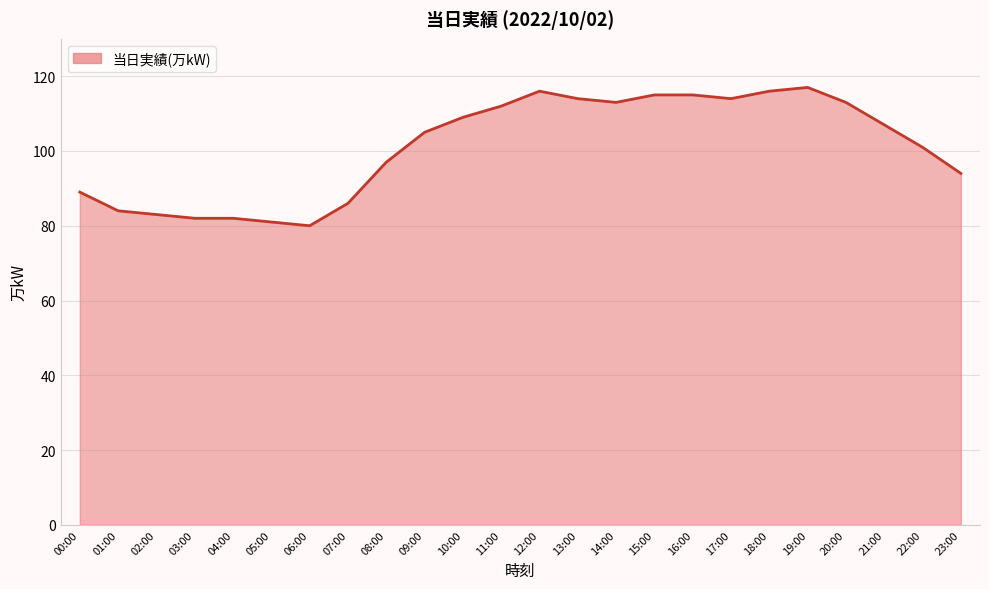

Rank the categories by value from highest to lowest.

19:00, 12:00, 18:00, 15:00, 16:00, 13:00, 17:00, 14:00, 20:00, 11:00, 10:00, 21:00, 09:00, 22:00, 08:00, 23:00, 00:00, 07:00, 01:00, 02:00, 03:00, 04:00, 05:00, 06:00